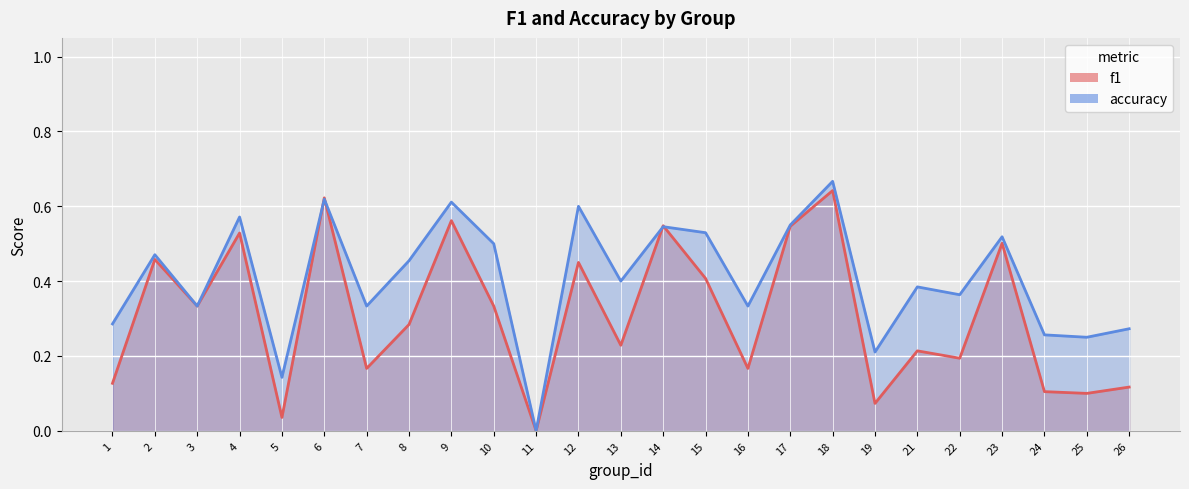

How many data points does each series have?

25